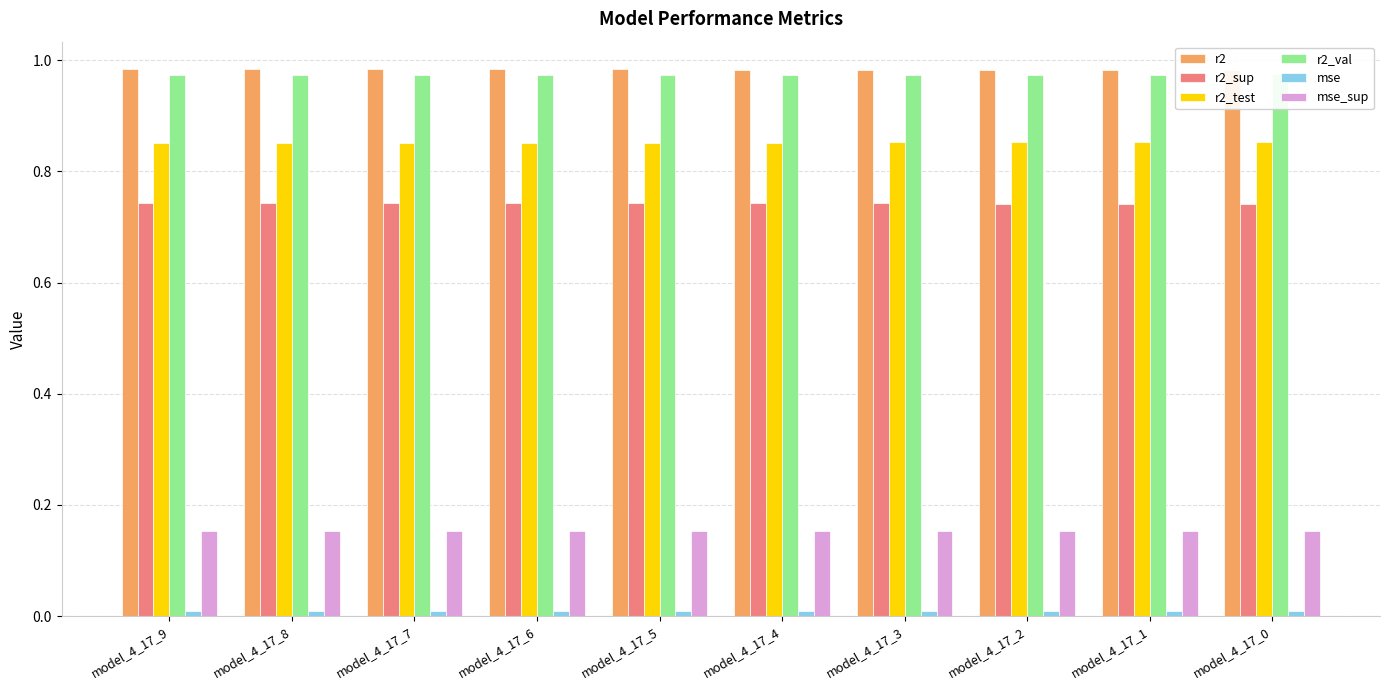

Reading left to right, list all the values displayed in this chart.

r2: model_4_17_9=1.0	model_4_17_8=1.0	model_4_17_7=1.0	model_4_17_6=1.0	model_4_17_5=1.0	model_4_17_4=1.0	model_4_17_3=1.0	model_4_17_2=1.0	model_4_17_1=1.0	model_4_17_0=1.0
r2_sup: model_4_17_9=0.7	model_4_17_8=0.7	model_4_17_7=0.7	model_4_17_6=0.7	model_4_17_5=0.7	model_4_17_4=0.7	model_4_17_3=0.7	model_4_17_2=0.7	model_4_17_1=0.7	model_4_17_0=0.7
r2_test: model_4_17_9=0.9	model_4_17_8=0.9	model_4_17_7=0.9	model_4_17_6=0.9	model_4_17_5=0.9	model_4_17_4=0.9	model_4_17_3=0.9	model_4_17_2=0.9	model_4_17_1=0.9	model_4_17_0=0.9
r2_val: model_4_17_9=1.0	model_4_17_8=1.0	model_4_17_7=1.0	model_4_17_6=1.0	model_4_17_5=1.0	model_4_17_4=1.0	model_4_17_3=1.0	model_4_17_2=1.0	model_4_17_1=1.0	model_4_17_0=1.0
mse: model_4_17_9=0.0	model_4_17_8=0.0	model_4_17_7=0.0	model_4_17_6=0.0	model_4_17_5=0.0	model_4_17_4=0.0	model_4_17_3=0.0	model_4_17_2=0.0	model_4_17_1=0.0	model_4_17_0=0.0
mse_sup: model_4_17_9=0.2	model_4_17_8=0.2	model_4_17_7=0.2	model_4_17_6=0.2	model_4_17_5=0.2	model_4_17_4=0.2	model_4_17_3=0.2	model_4_17_2=0.2	model_4_17_1=0.2	model_4_17_0=0.2